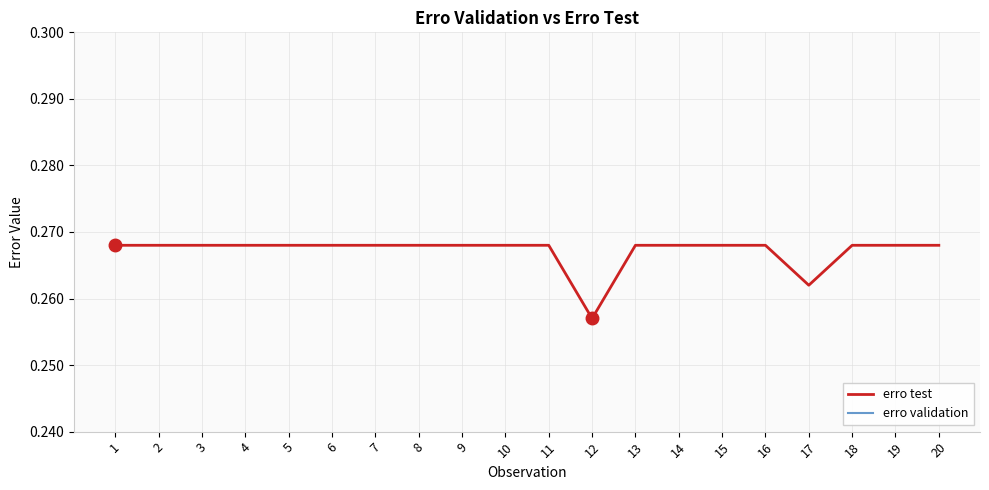

True or false: erro validation and erro test cross at least once.

False